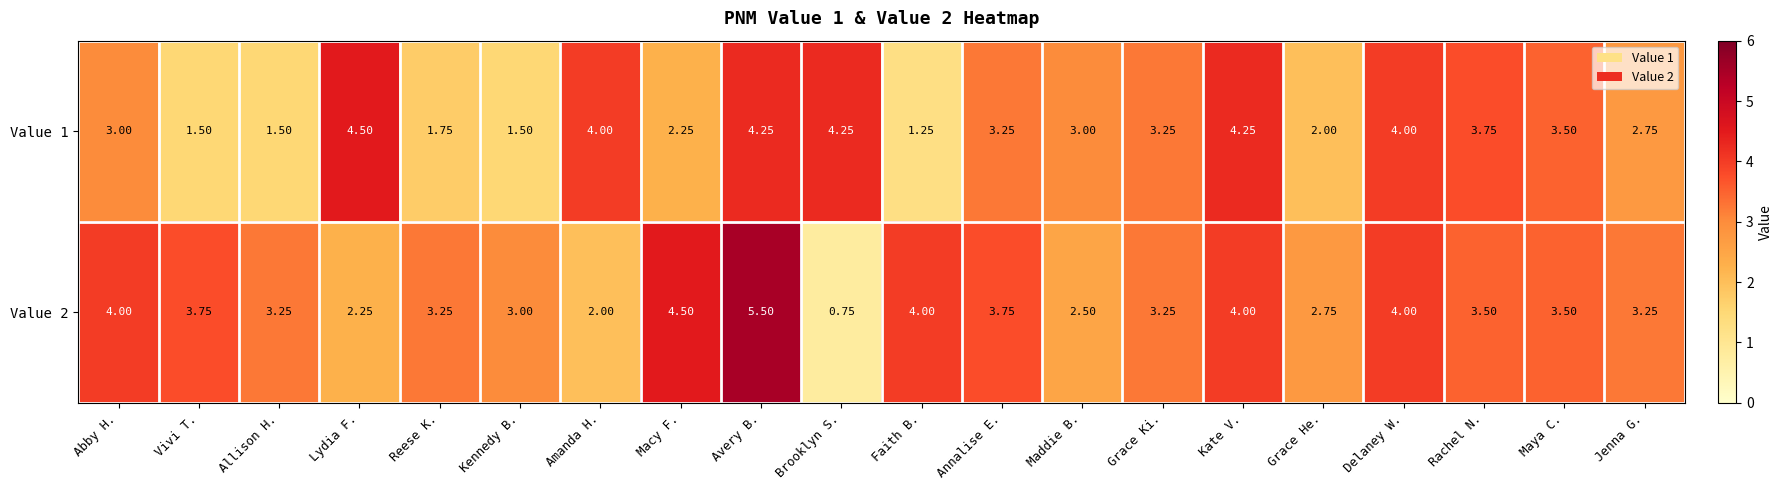

Which category has the lowest value across all series?

Brooklyn S.